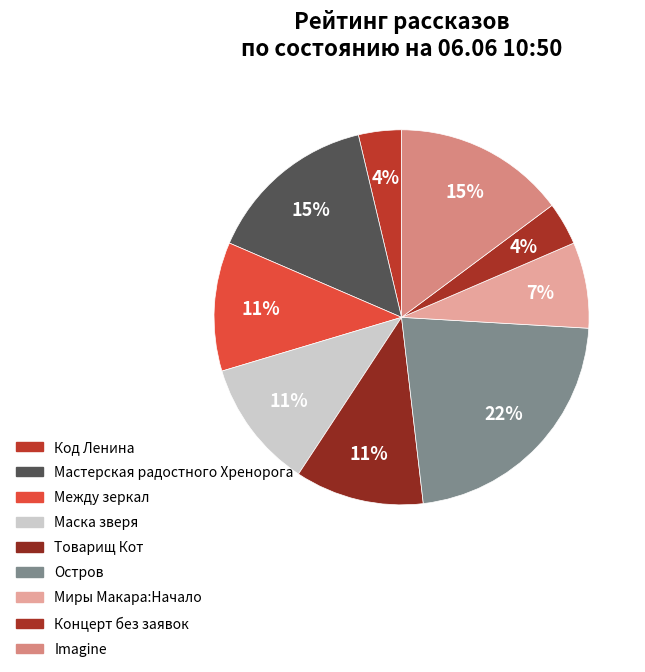

Is there a majority slice in this chart?

No